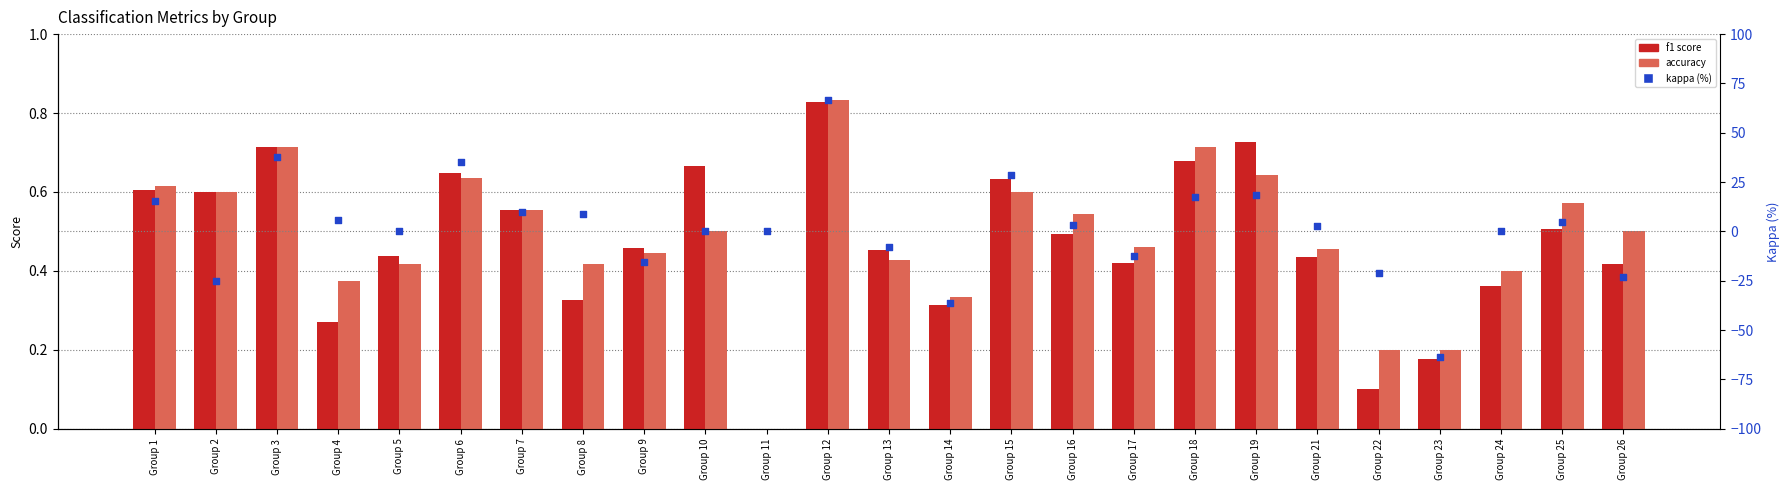

At which category is the sum across all series the highest?

Group 12